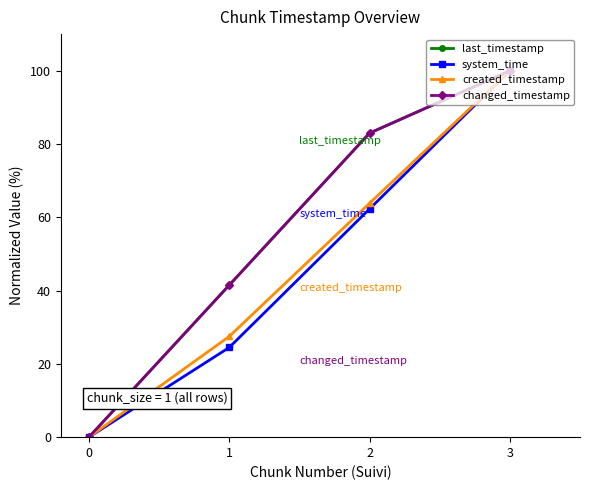

Is this an area chart (filled region under the line)?

No